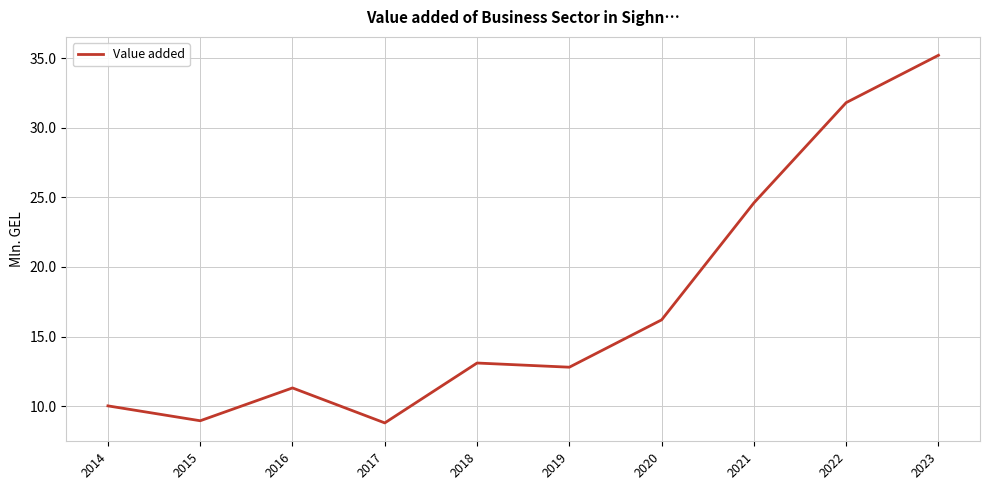

True or false: the data shows 5.5 at 2015.

False